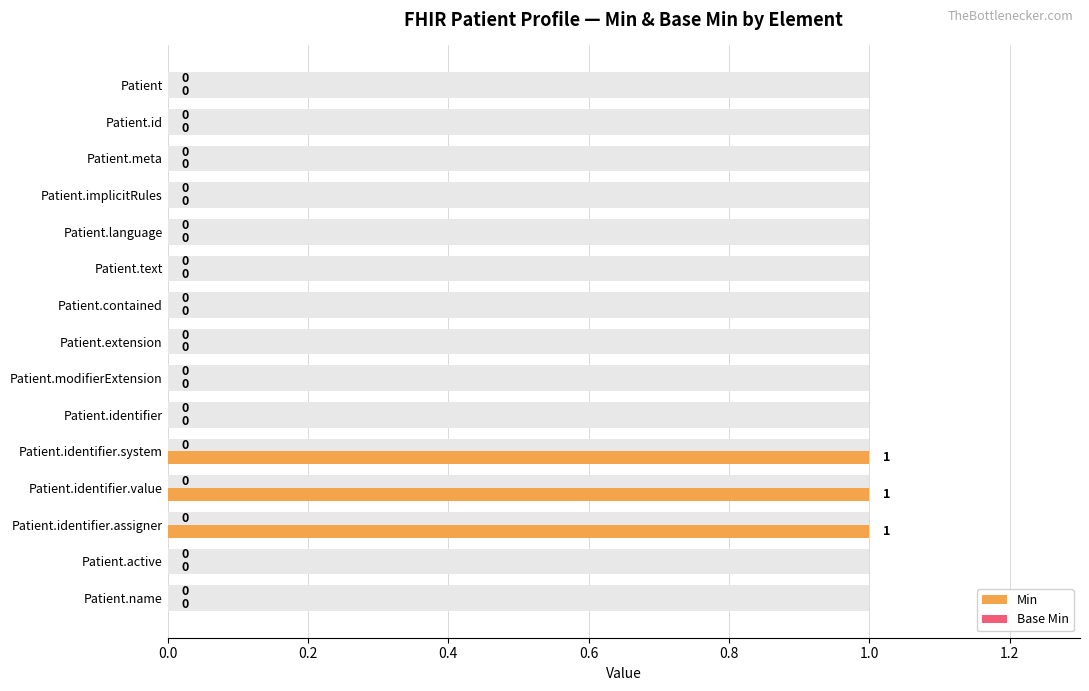

How many distinct data groups are displayed?

2